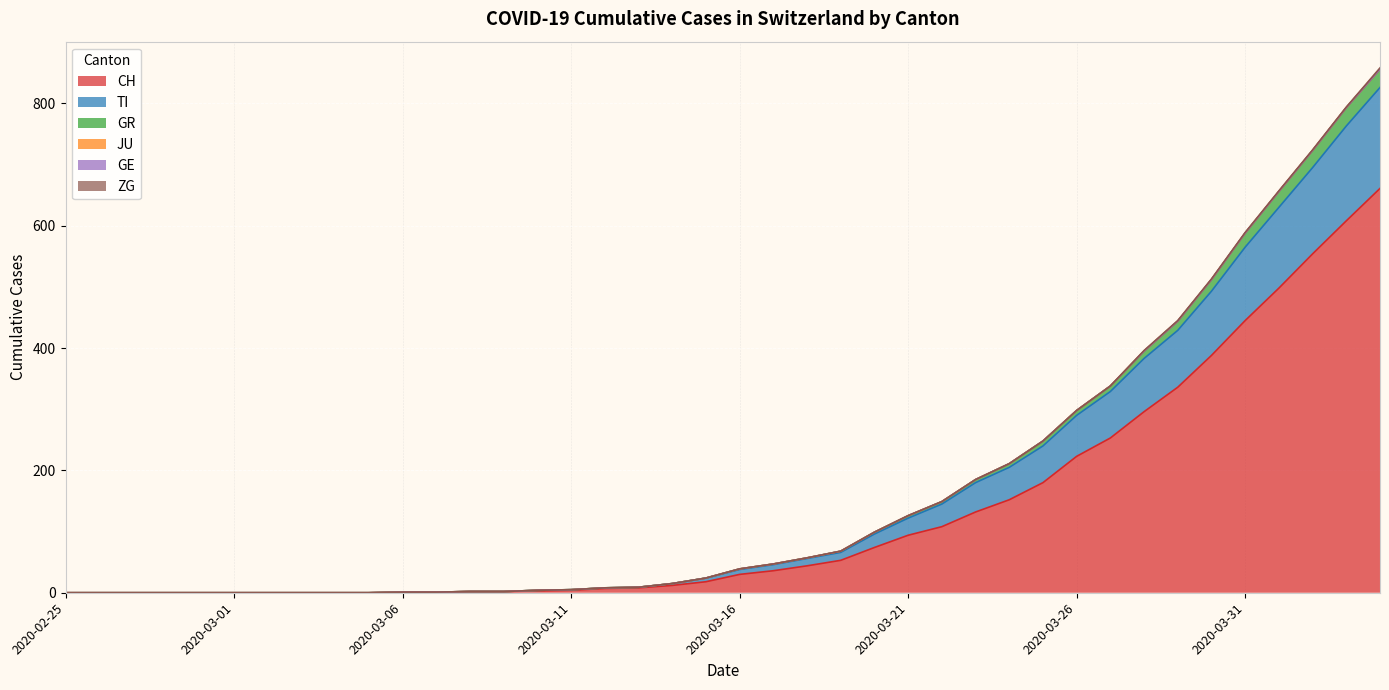

What is the total value across all series at 2020-03-31?

1599